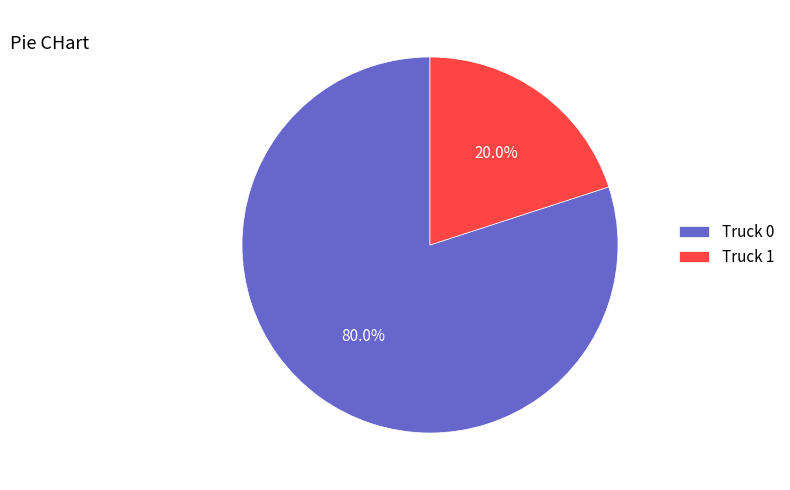

Does any single category account for the majority?

Yes